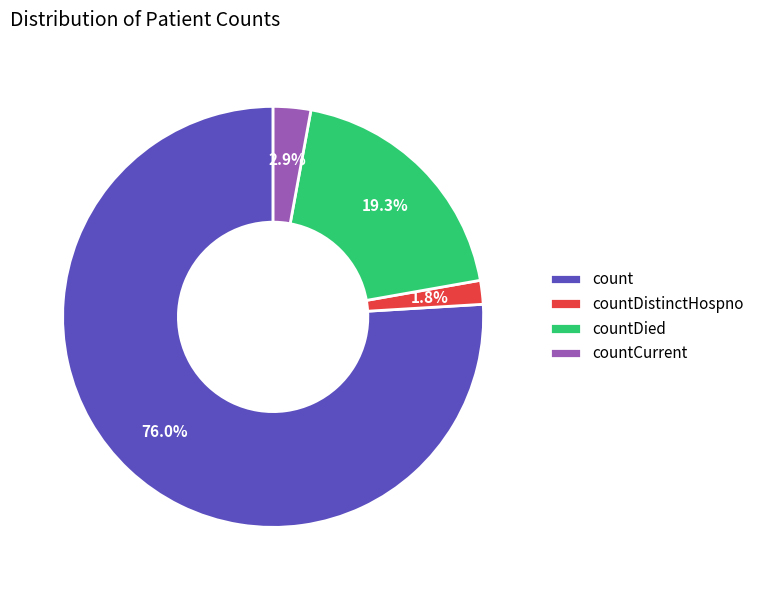

To the nearest percent, what portion does countDied represent?

19%